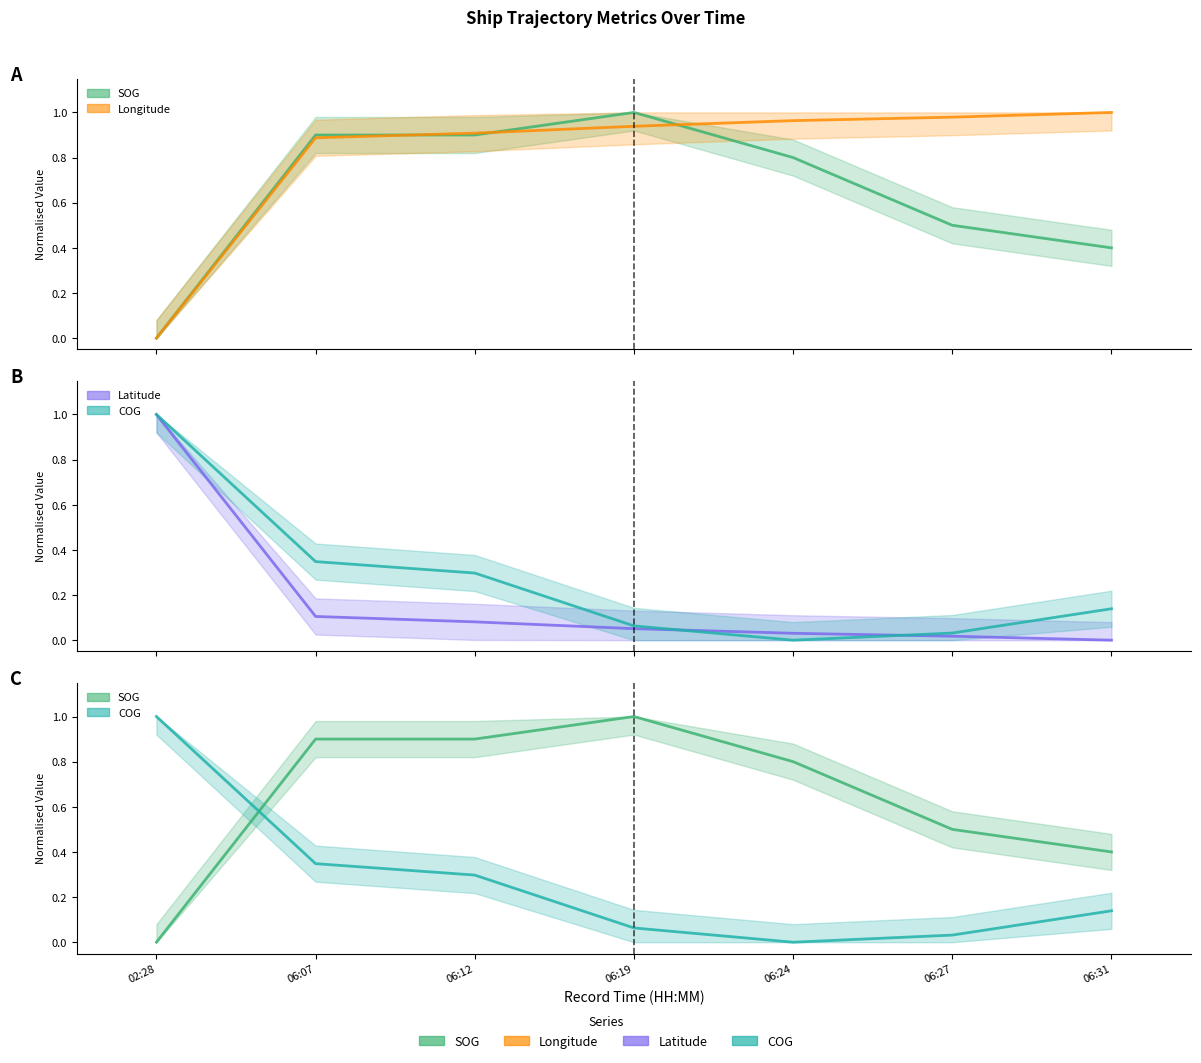

How many categories are shown in the chart?

7